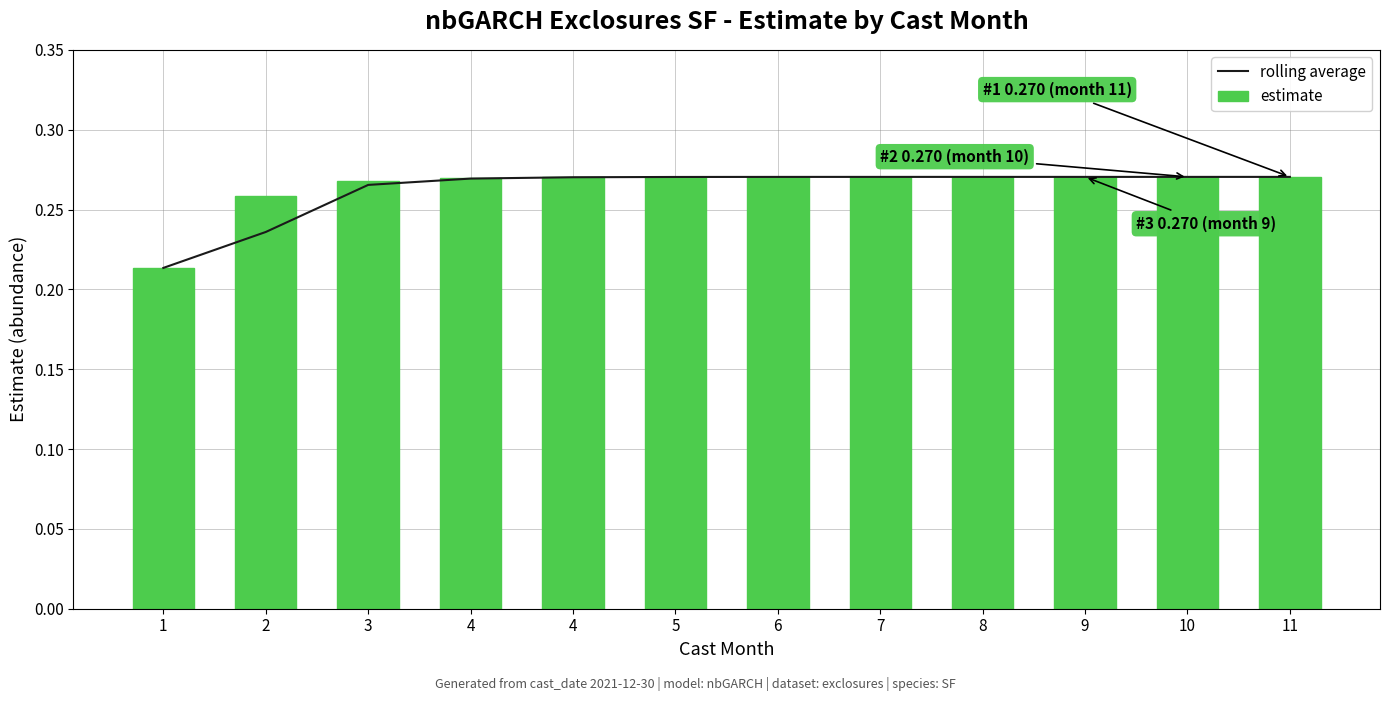

At how many categories does at least one series exceed 0?

12